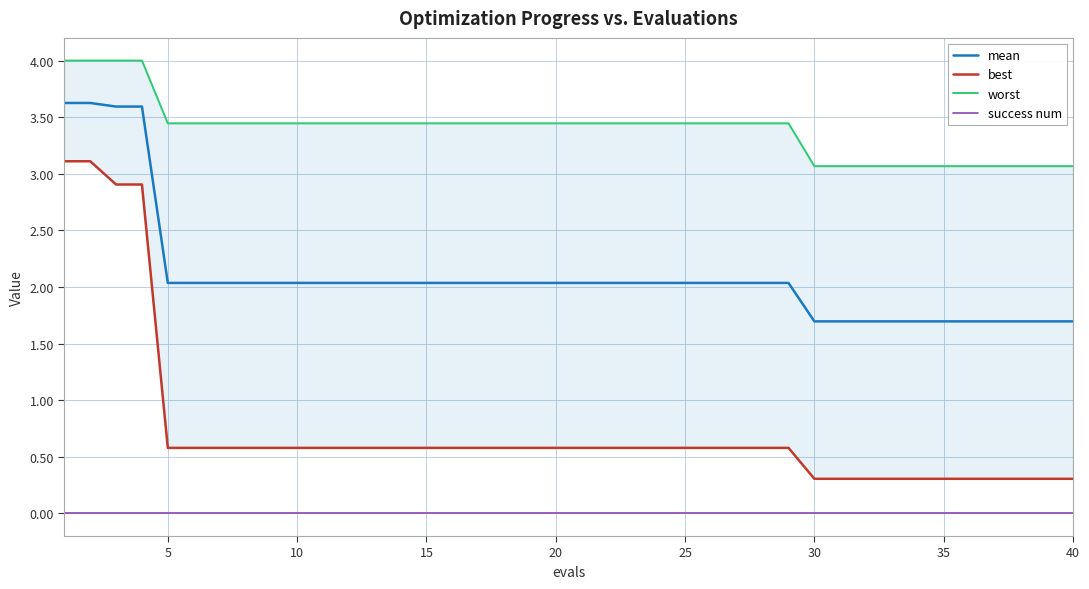

True or false: success num and best cross at least once.

False